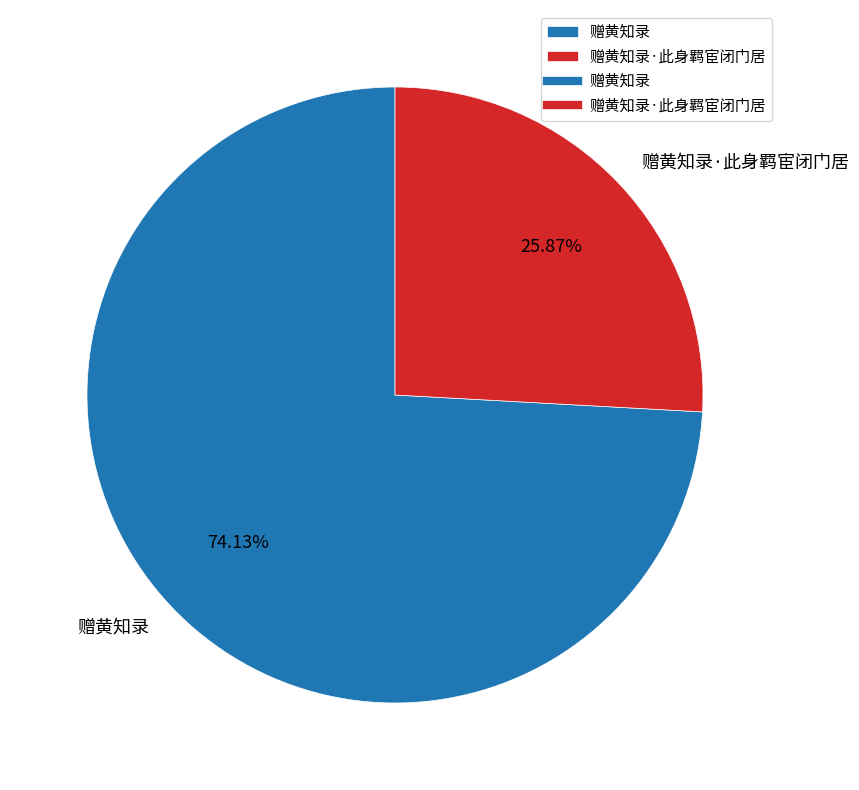

Is 赠黄知录 the majority of the pie?

Yes